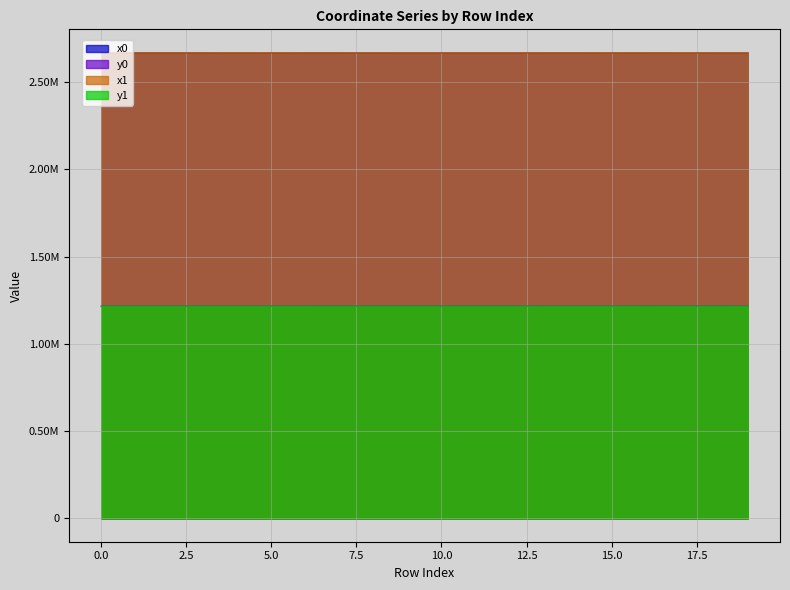

Read the x0 value at 9.

2669712.2